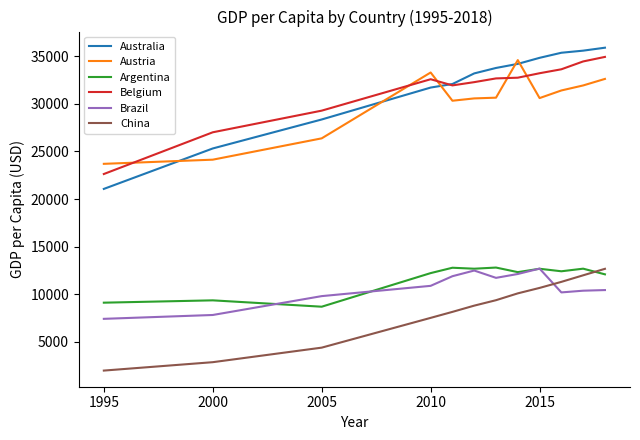

True or false: Argentina and Australia cross at least once.

False